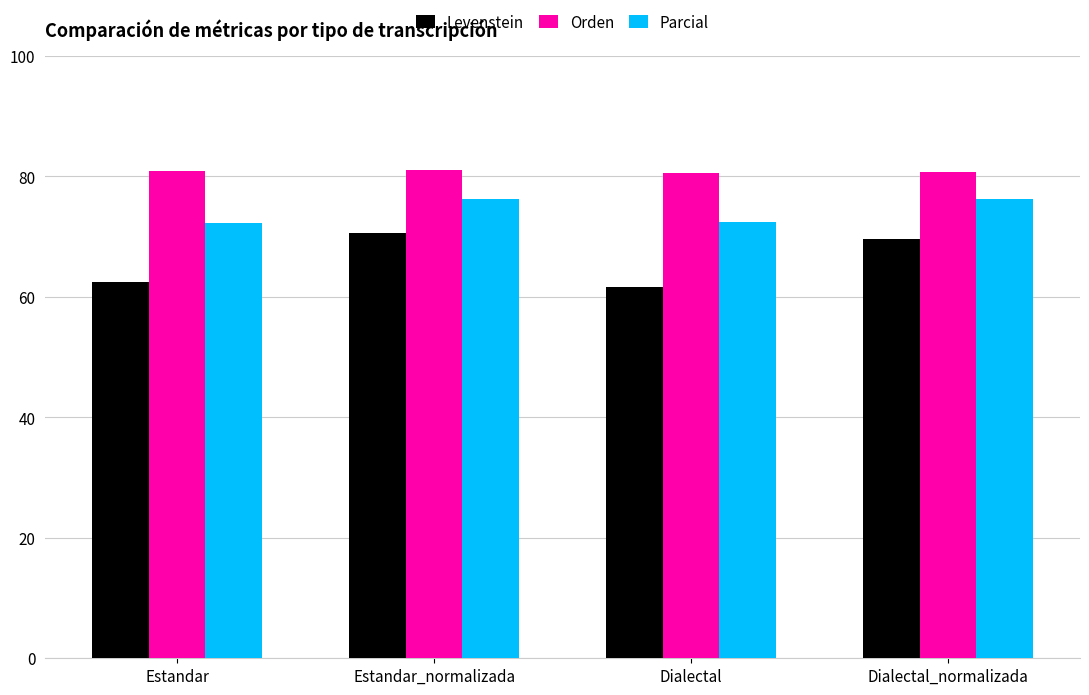

True or false: Levenstein has a value of 61.6 at Dialectal.

True